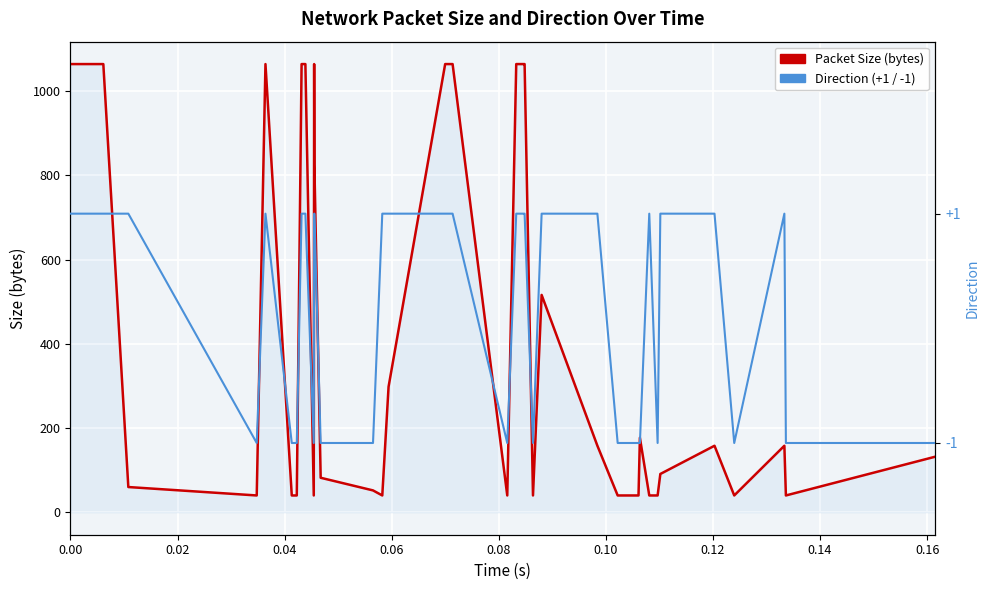

How many interior local peaks does the Packet Size (bytes) series have?

6